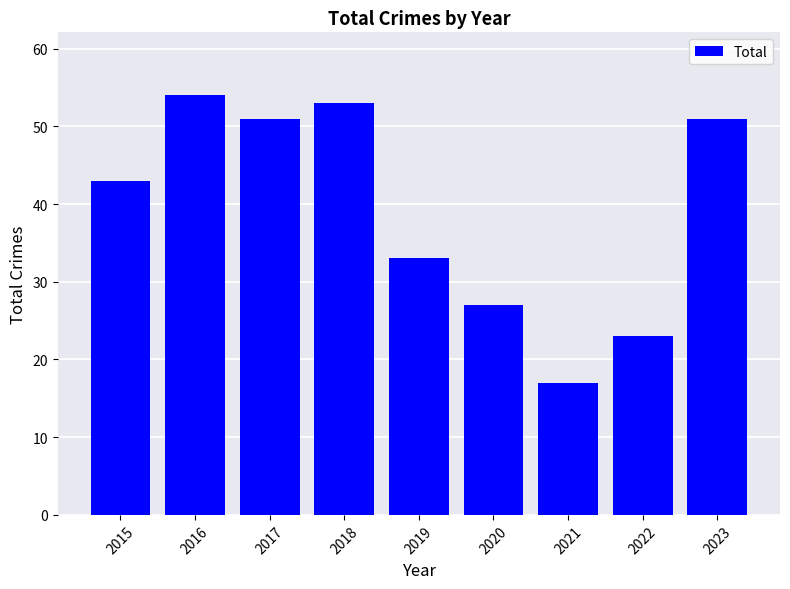

Reading left to right, transcribe all the data shown in this chart.

43	54	51	53	33	27	17	23	51